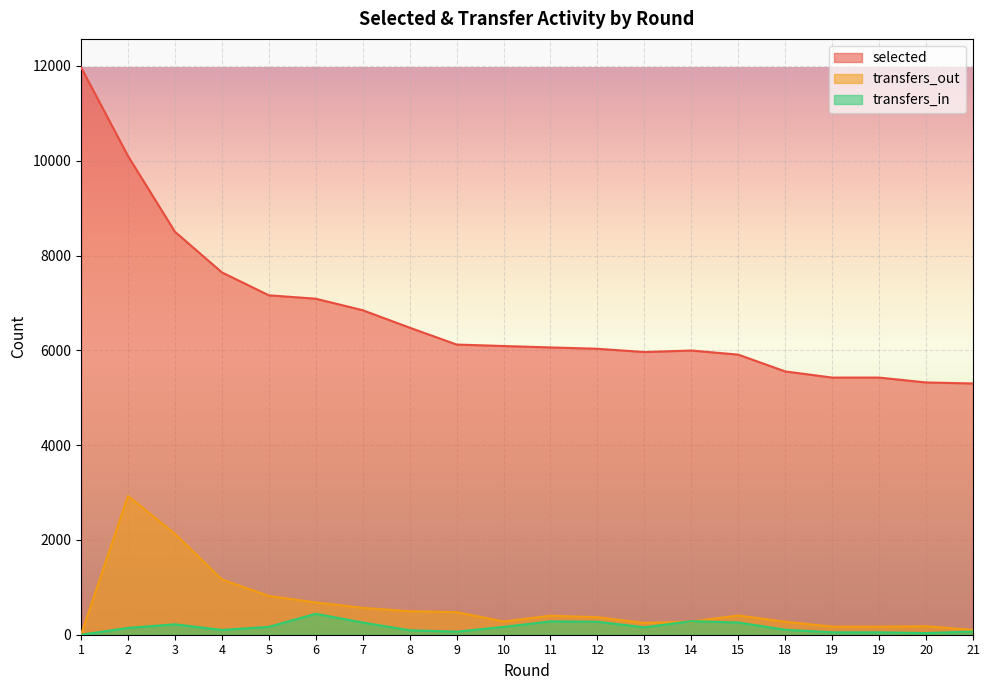

True or false: selected has a value of 8836 at 20.

False